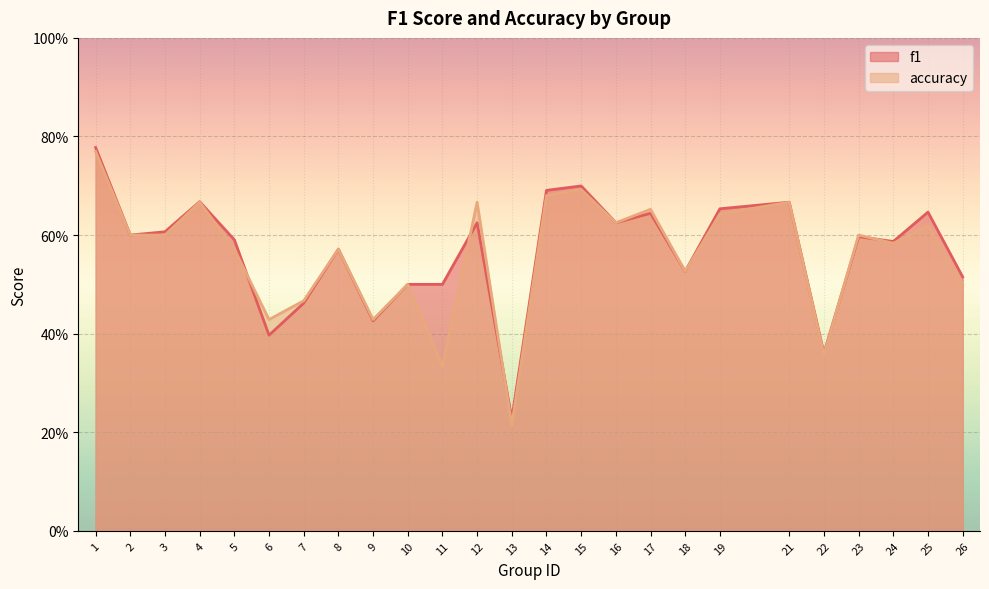

In accuracy, how many points are lower than both neighbors (excluding endpoints)?

8